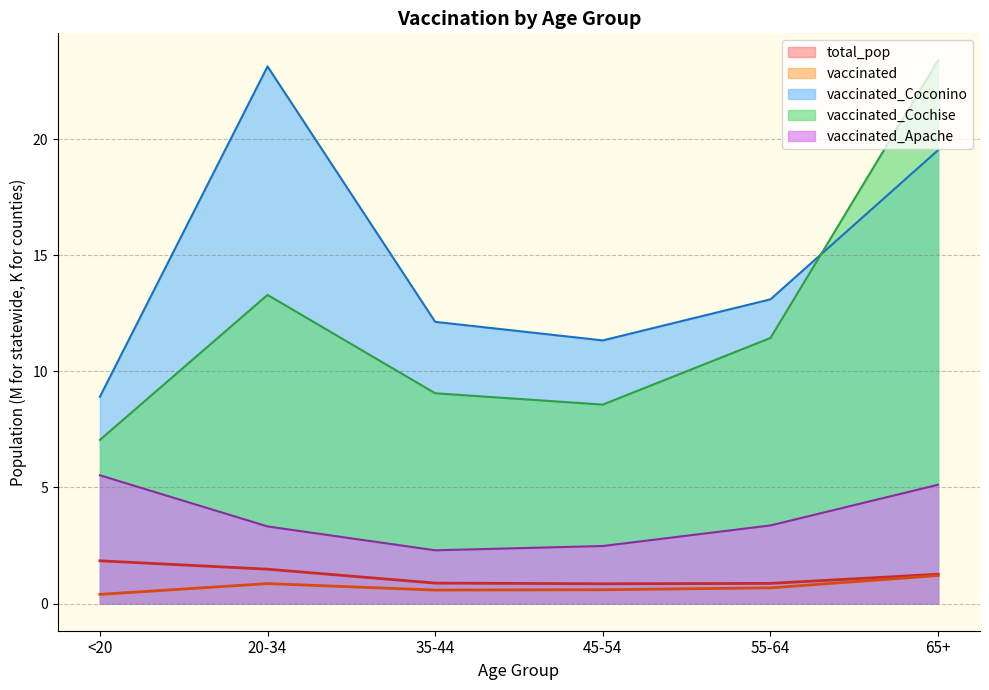

What is the difference between the maximum and minimum values in the vaccinated_Cochise series?

16.3